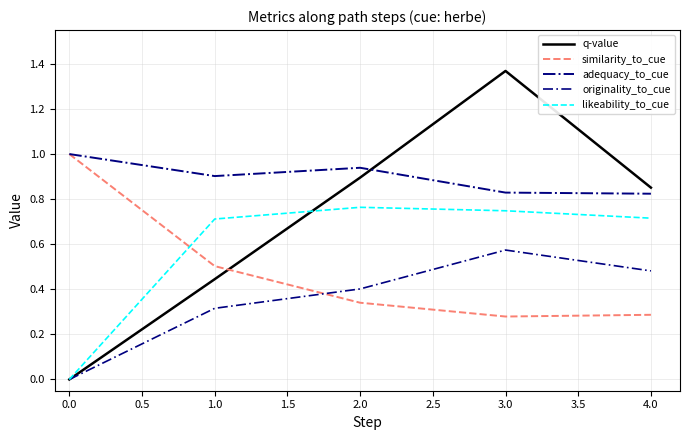

What is the average value of the q-value series?

0.7